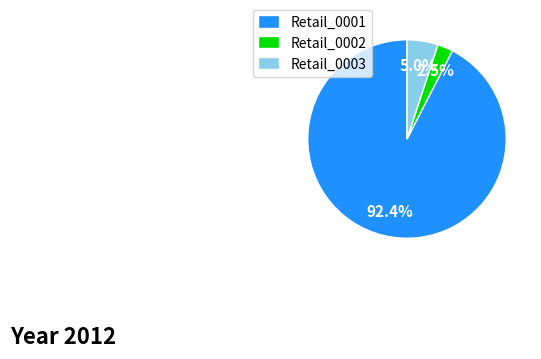

Does Retail_0003 account for over 50% of the chart?

No